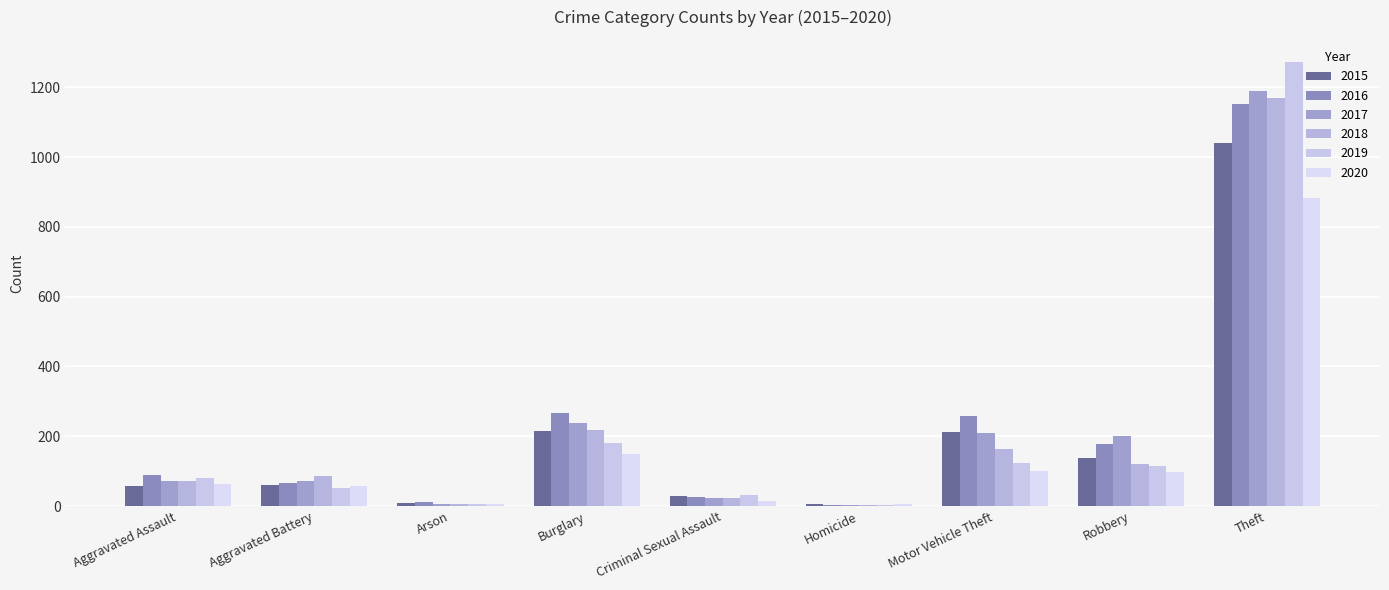

At which label does 2020 reach its minimum?

Homicide